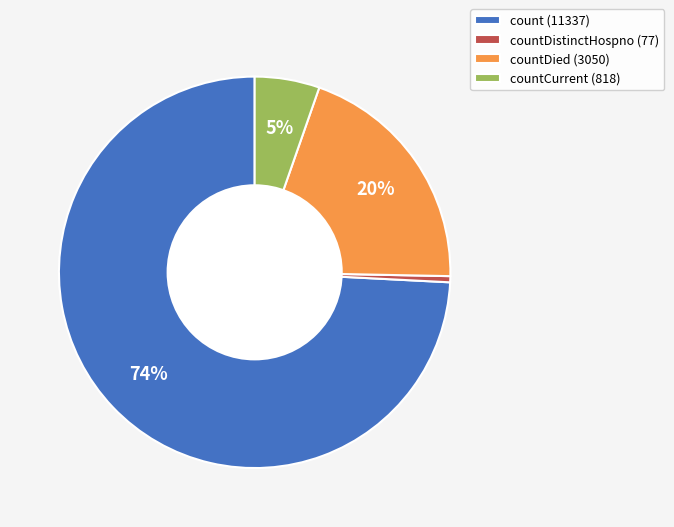

Between countDistinctHospno (77) and countCurrent (818), which is larger?

countCurrent (818)